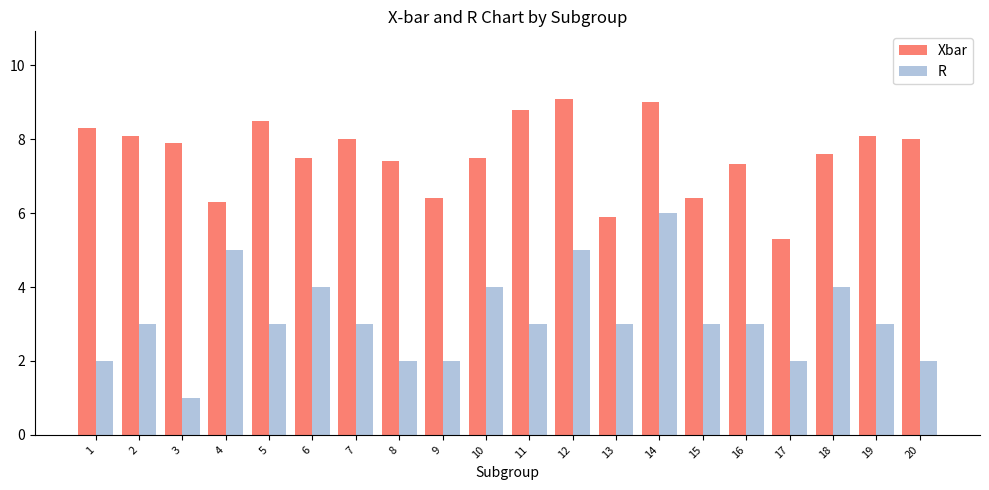

Between 2 and 16, which series saw the biggest shift?

Xbar